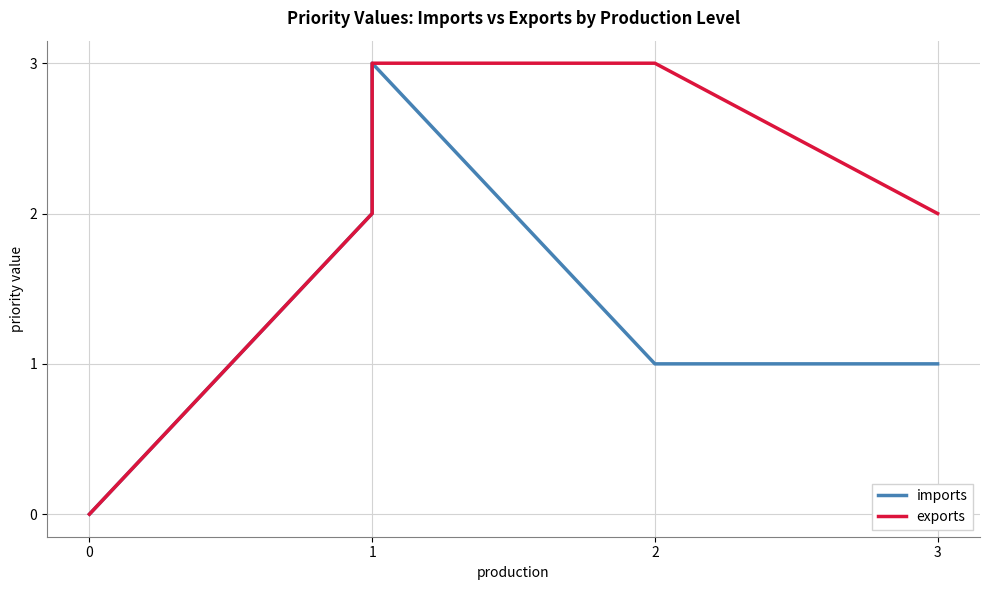

Is it true that exports equals 3 at 1?

False